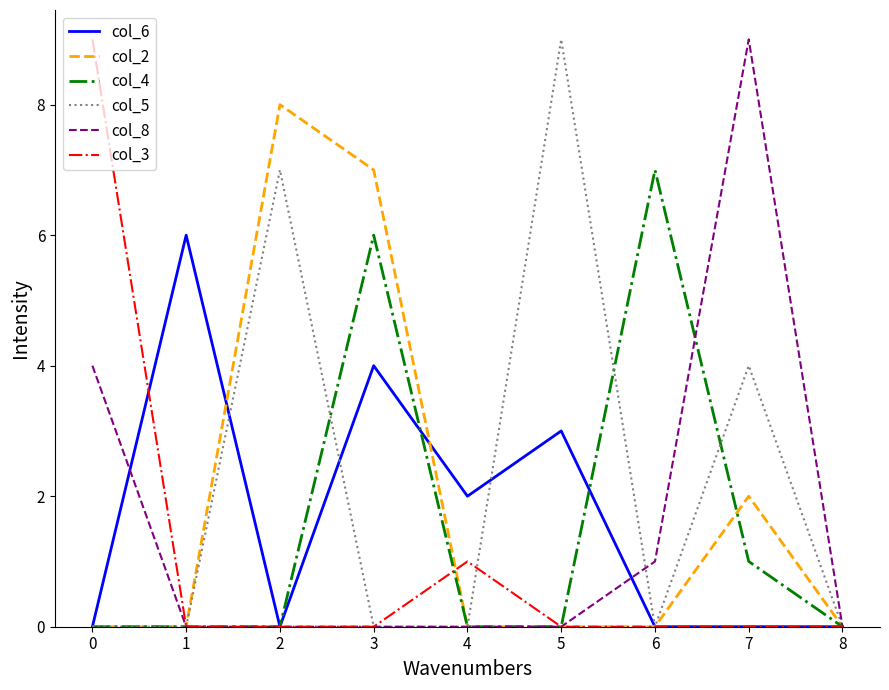

At which label is col_4 closest to 3?

7